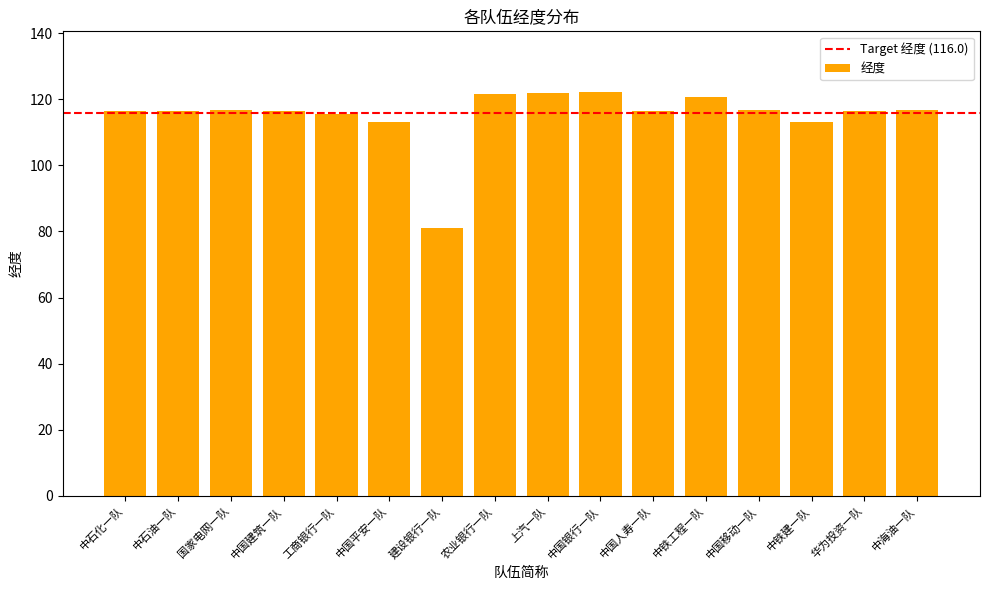

What value does the data have at 工商银行一队?

115.5